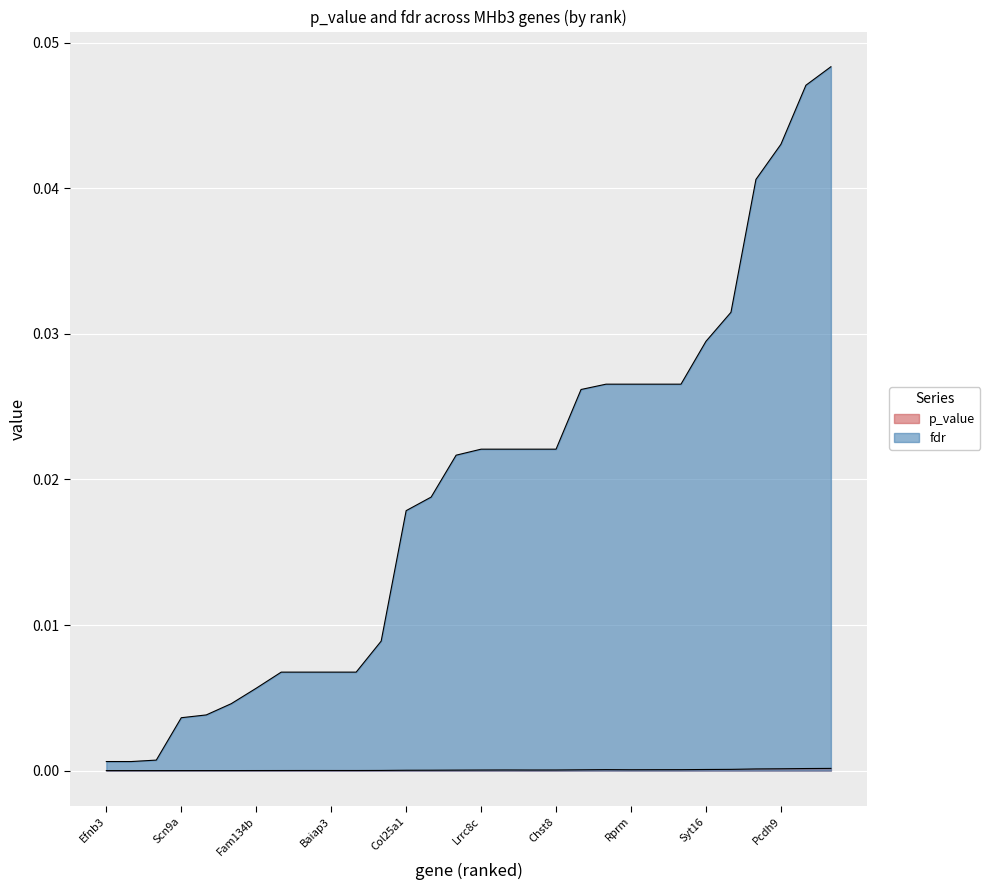

Which series has the largest total across all categories?

fdr